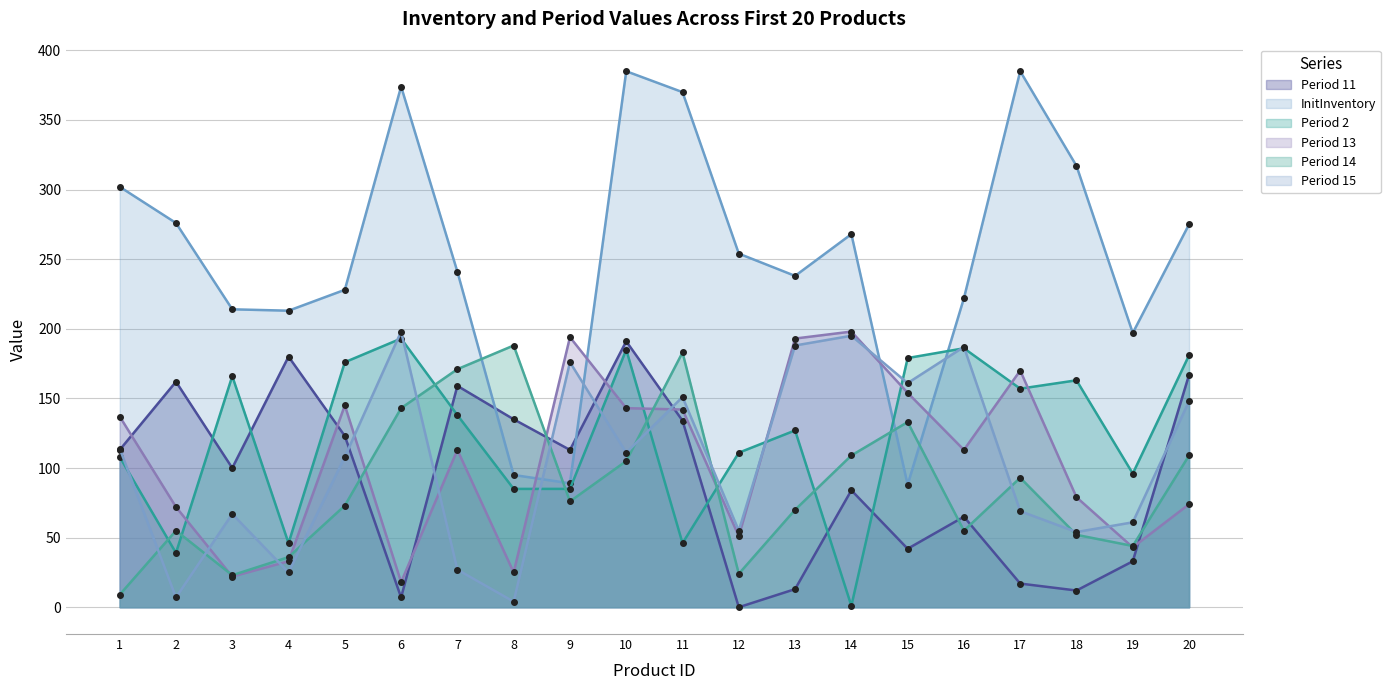

How many series are shown in this chart?

6